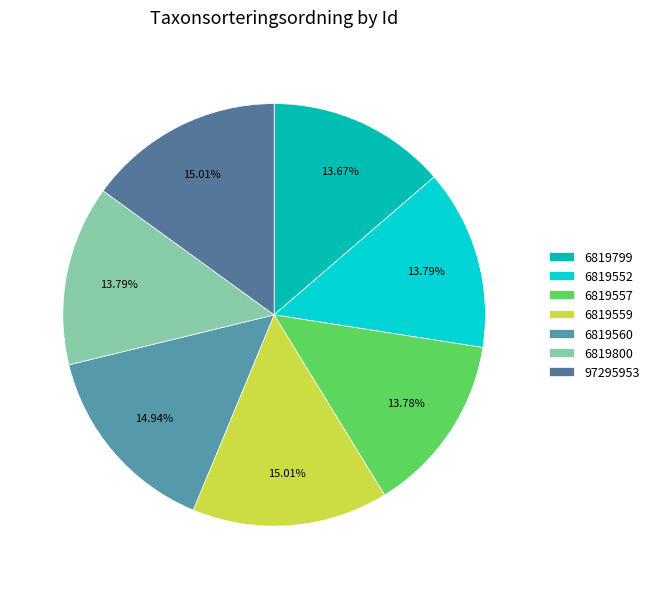

To the nearest percent, what portion does 6819559 represent?

15%